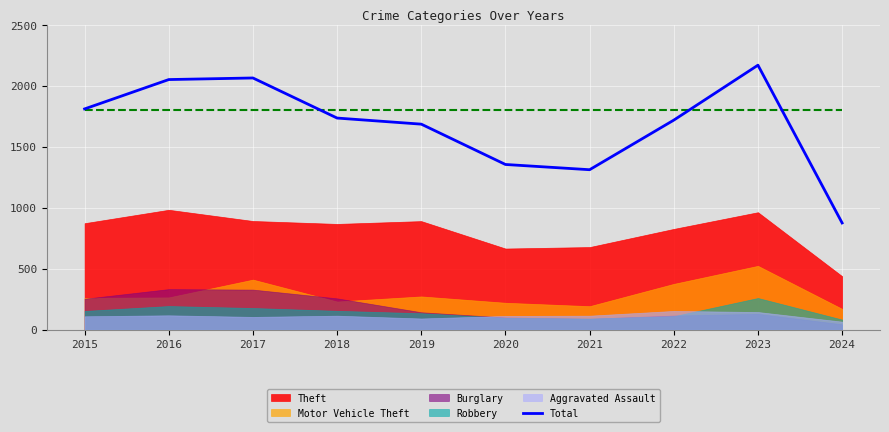

What is the difference between the maximum and minimum values?

1295